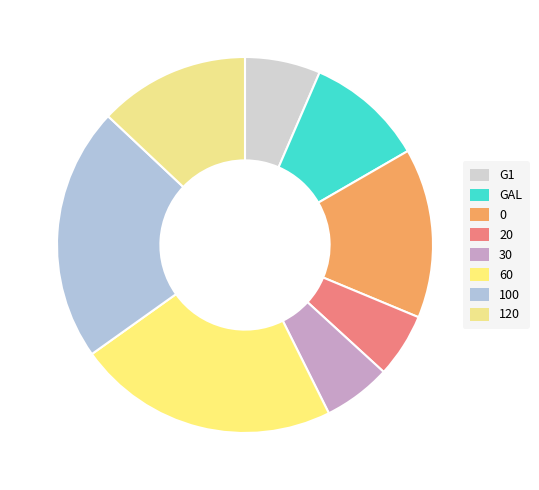

Is it true that 60 is 31% of the pie?

False